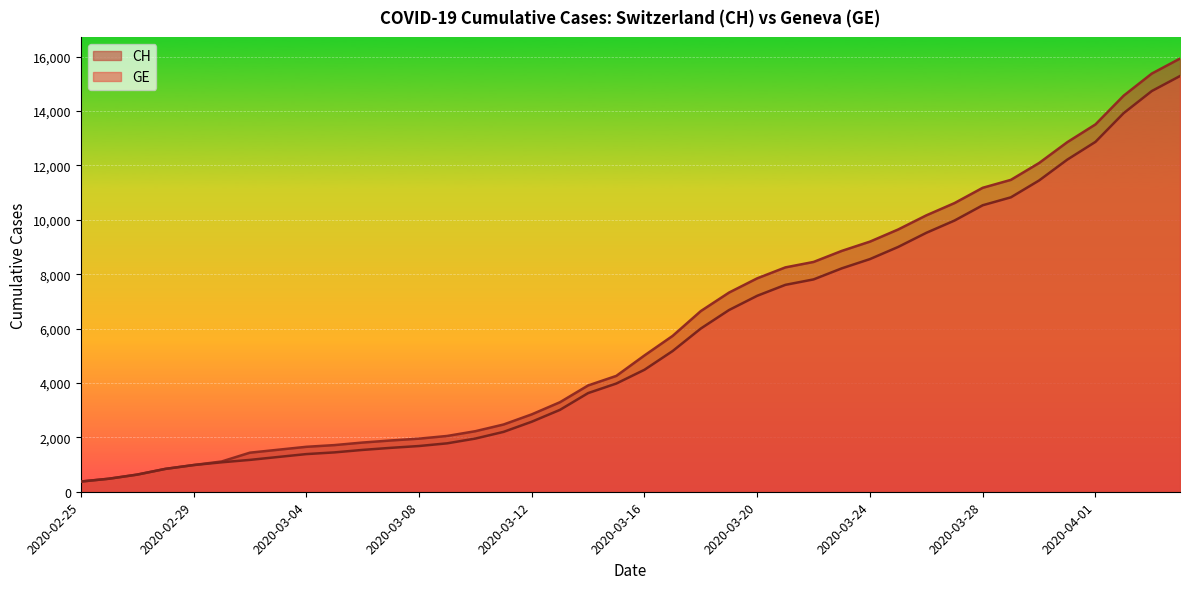

True or false: CH and GE cross at least once.

False